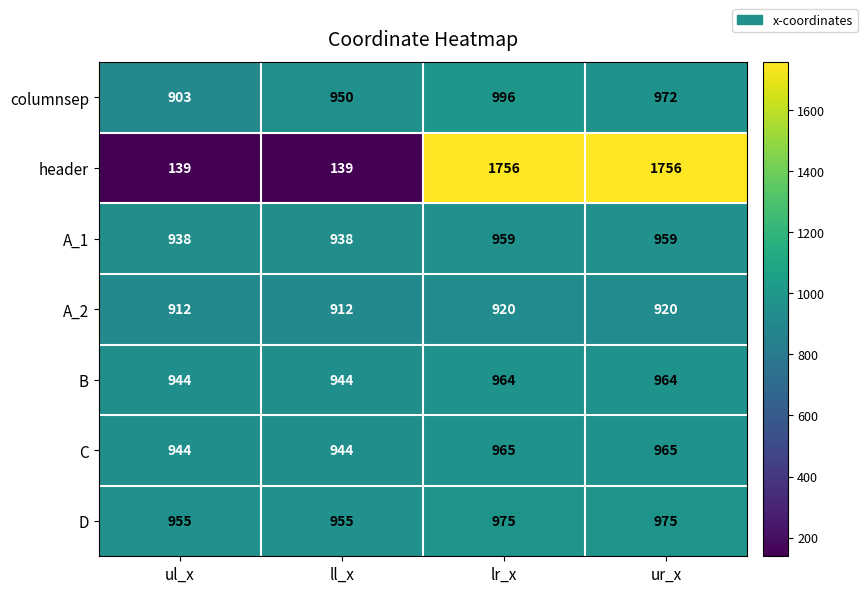

Which series has the widest spread of values?

header